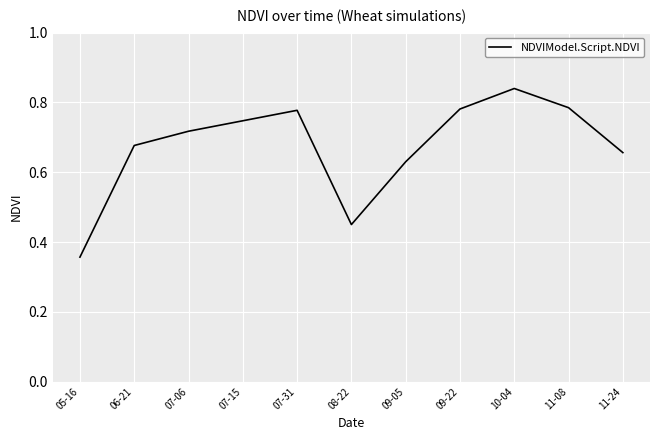

Which has a higher value, 06-21 or 08-22?

06-21